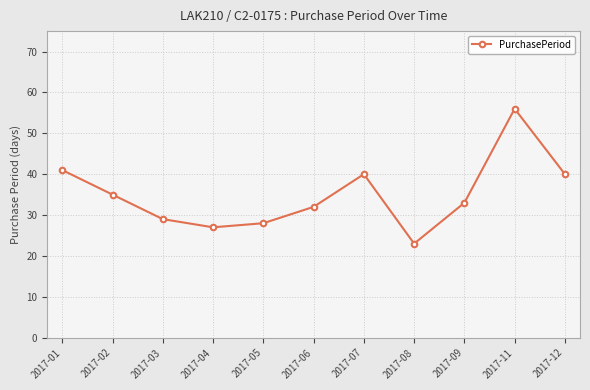

What is the sum of all values?

384